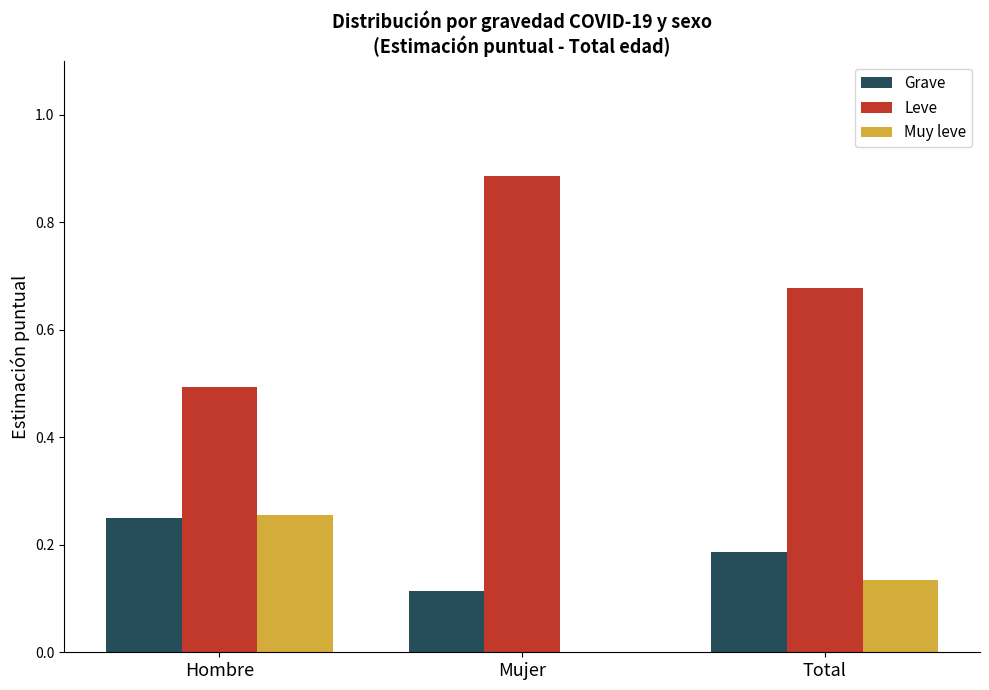

Are the bars grouped side by side (vs. stacked)?

Yes